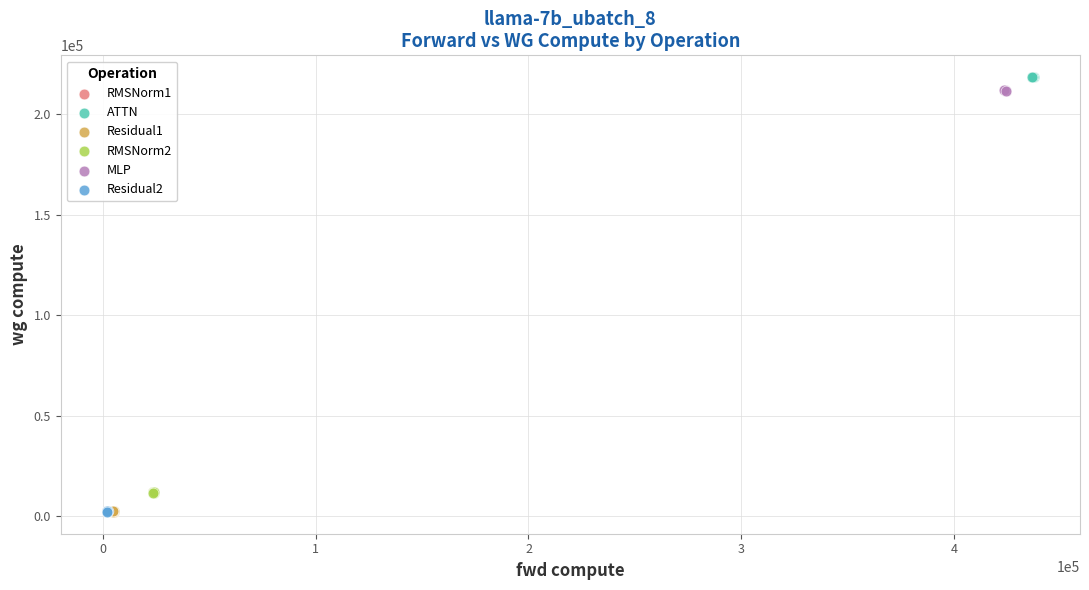

What are all the series names shown in the legend?

RMSNorm1, ATTN, Residual1, RMSNorm2, MLP, Residual2